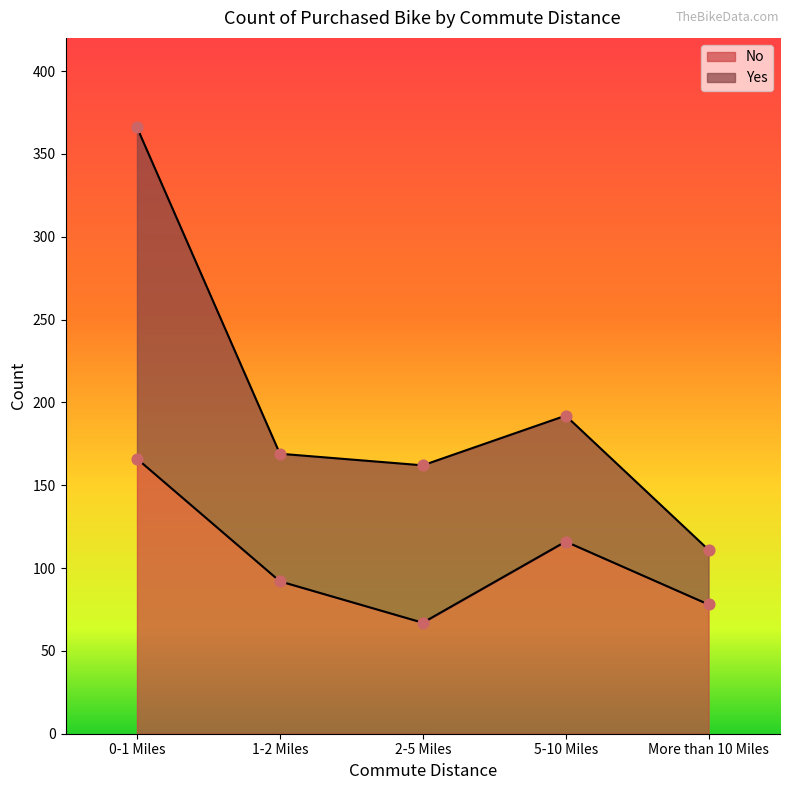

What is the change in value from 2-5 Miles to More than 10 Miles?

+11